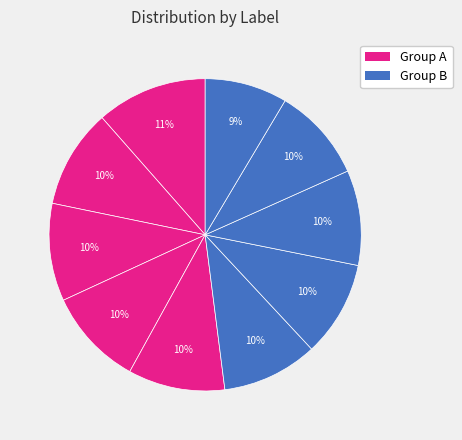

How many slices are in this pie chart?

10